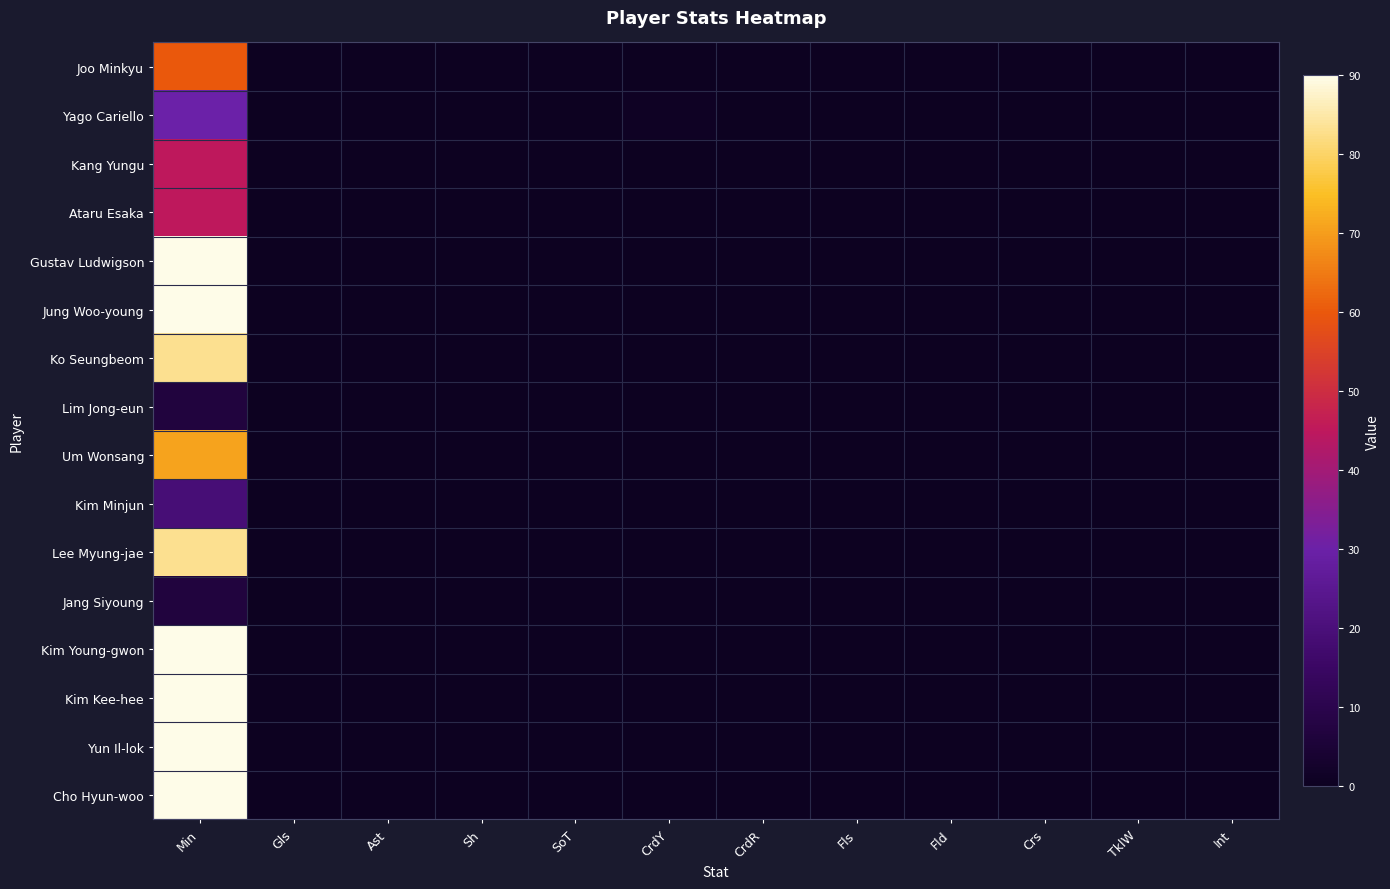

How many data points does each series have?

12